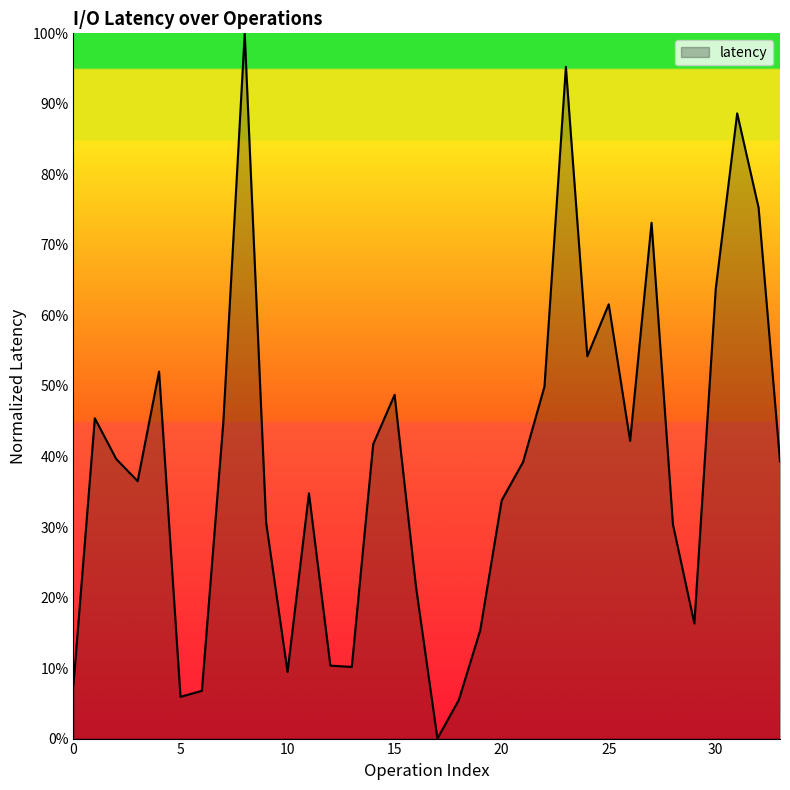

Does the chart have visible grid lines?

No